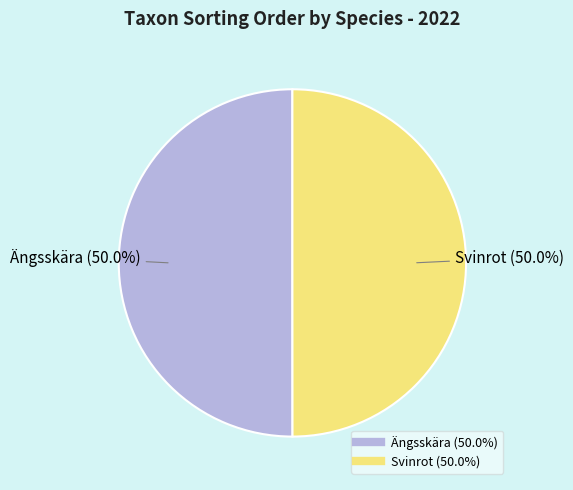

Do Ängsskära and Svinrot together represent more than half of the pie?

Yes